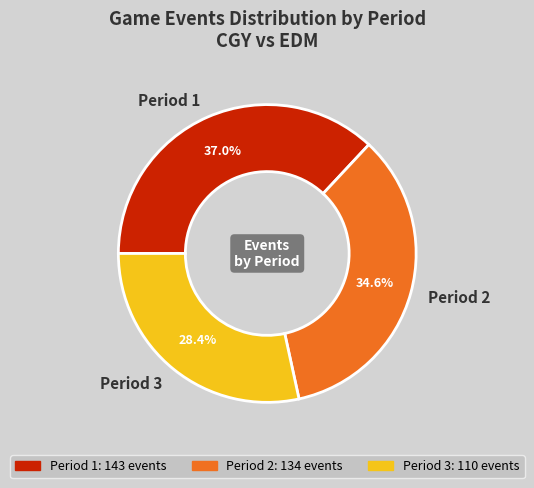

Rank the categories by value from highest to lowest.

Period 1, Period 2, Period 3